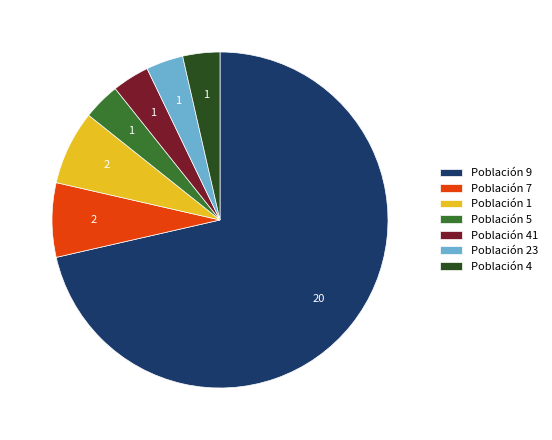

What is the ratio of the value at Población 1 to the value at Población 5?

2.0